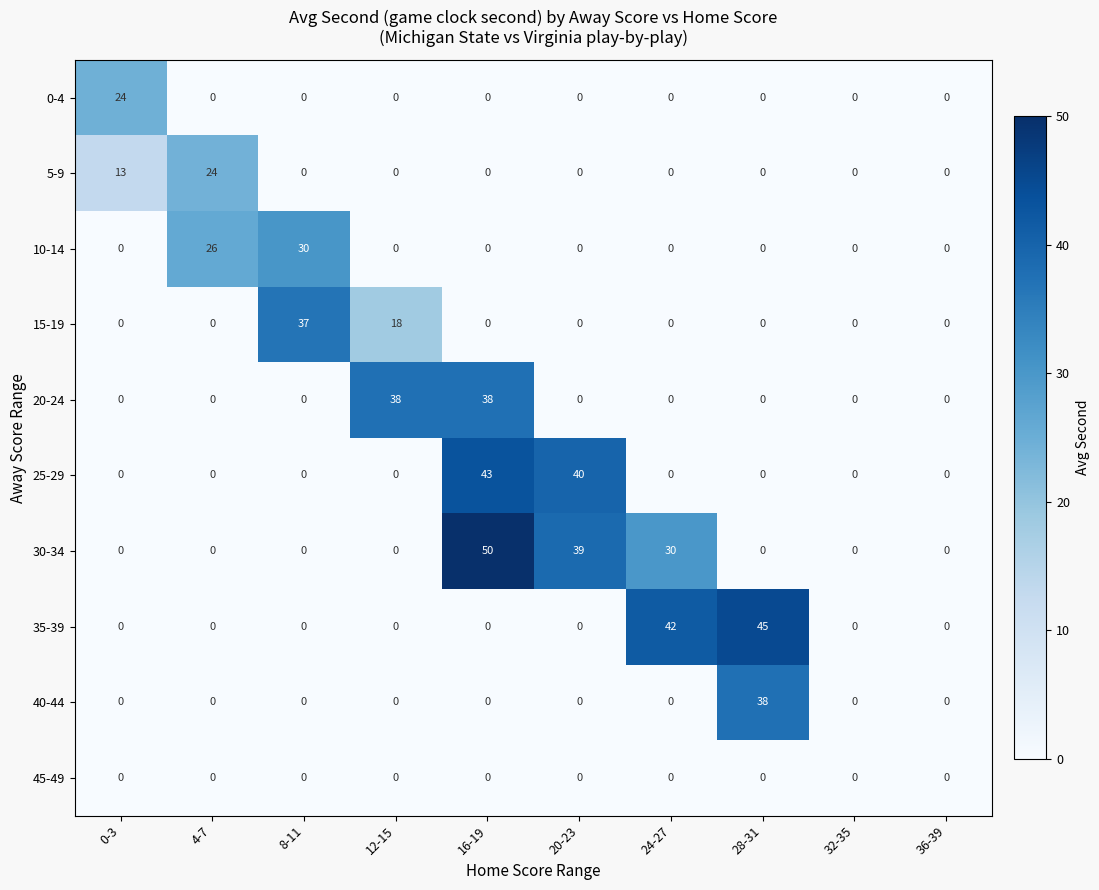

Is it true that 5-9 equals 10 at 8-11?

False